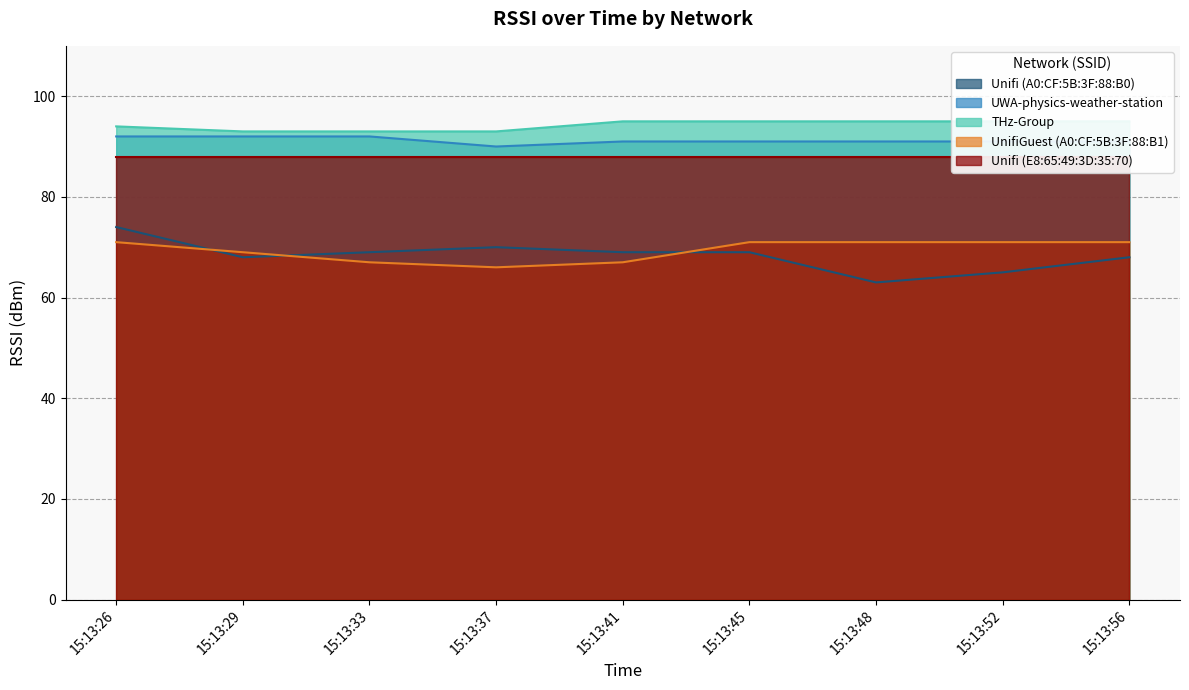

Between 15:13:45 and 15:13:48, which series saw the biggest shift?

Unifi (A0:CF:5B:3F:88:B0)